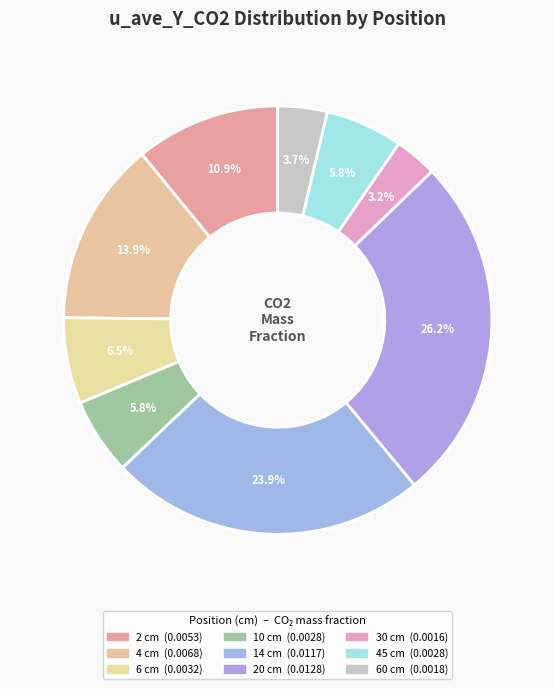

How many segments does this pie chart have?

9